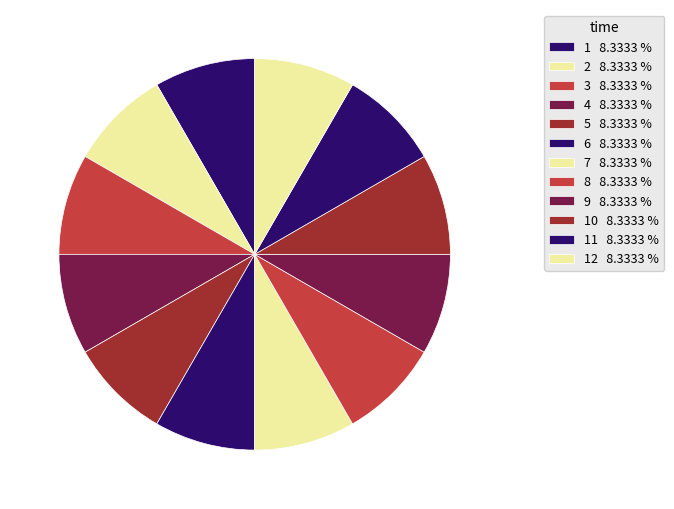

How many slices are in this pie chart?

12